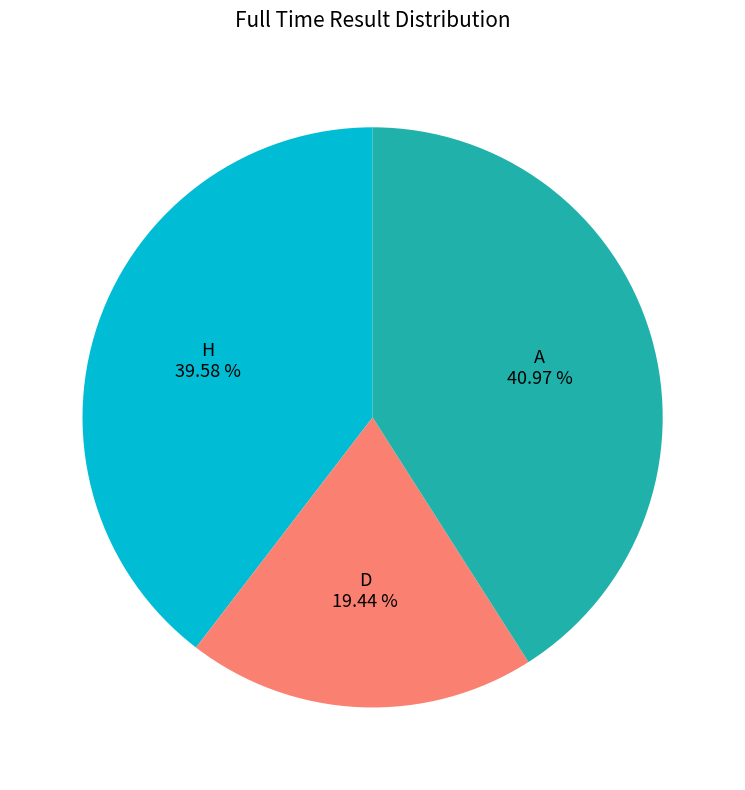

To the nearest percent, what portion does D represent?

19%